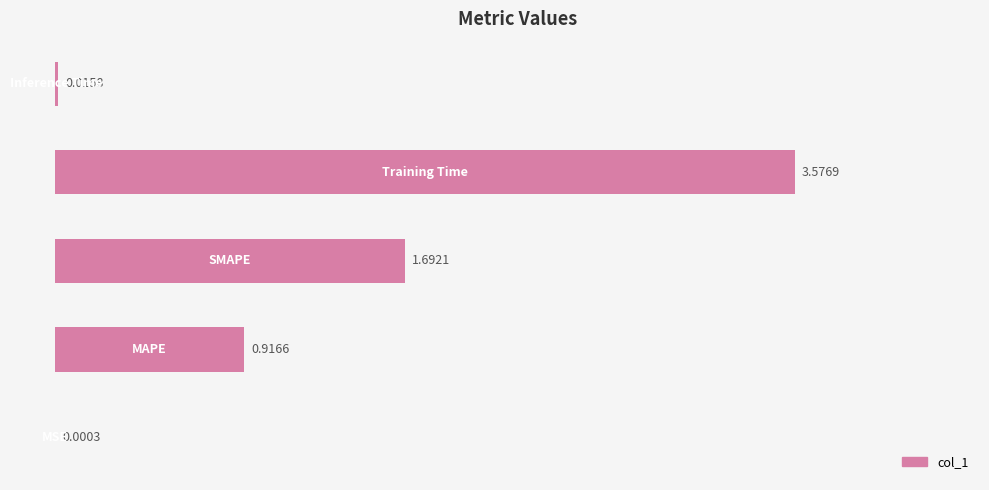

Does the chart contain stacked bars?

No